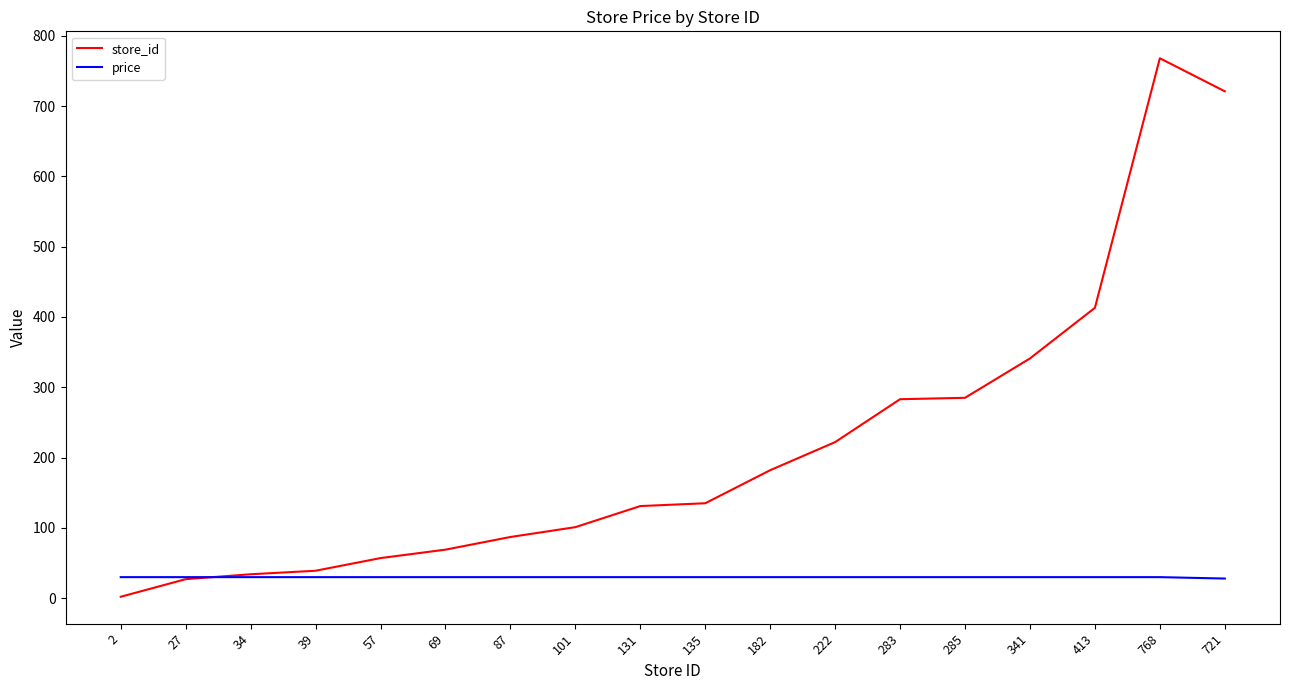

What is the total value across all series at 413?

442.9